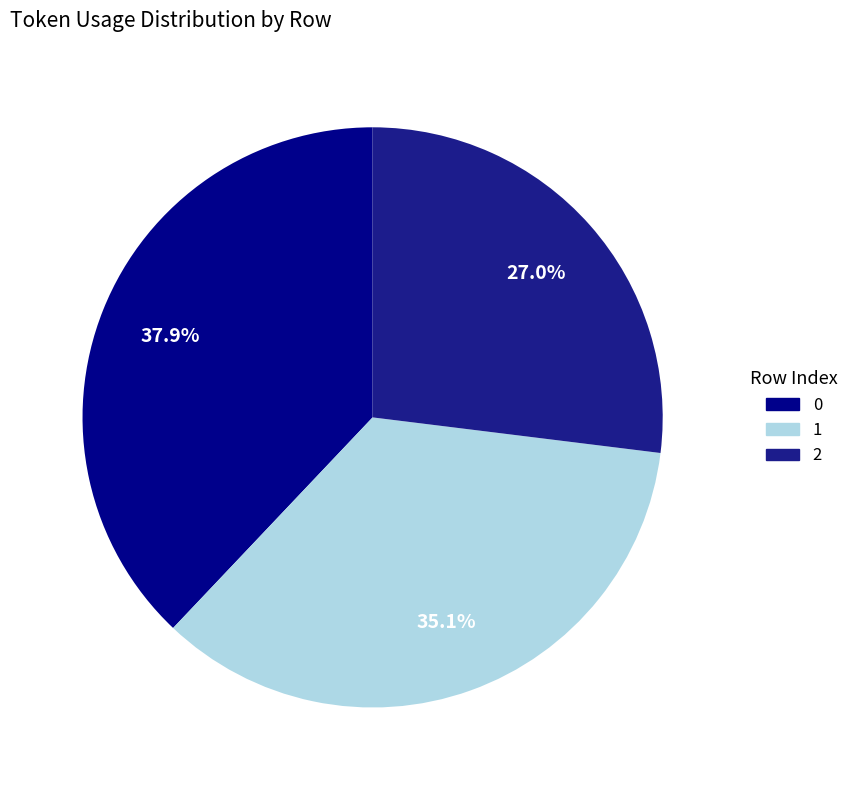

Approximately how many times larger is the value at 2 compared to 0?

0.7